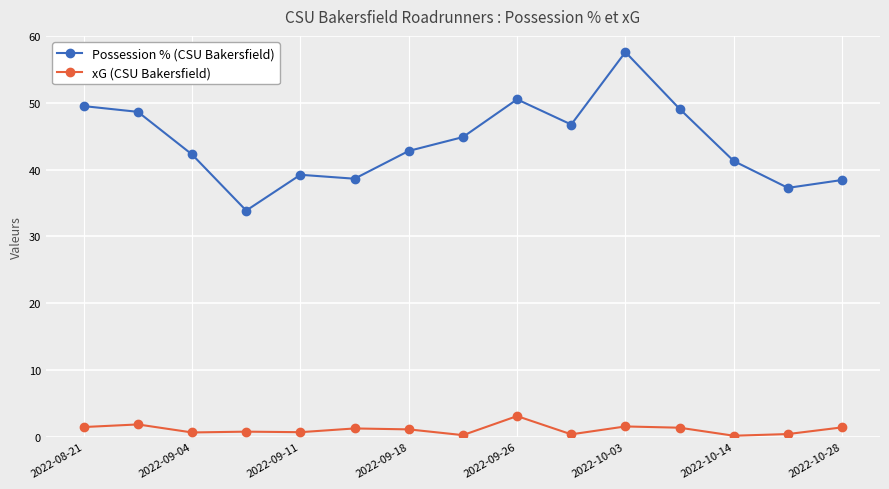

What is the value of the Possession % (CSU Bakersfield) point at the 9th from the left?

50.5